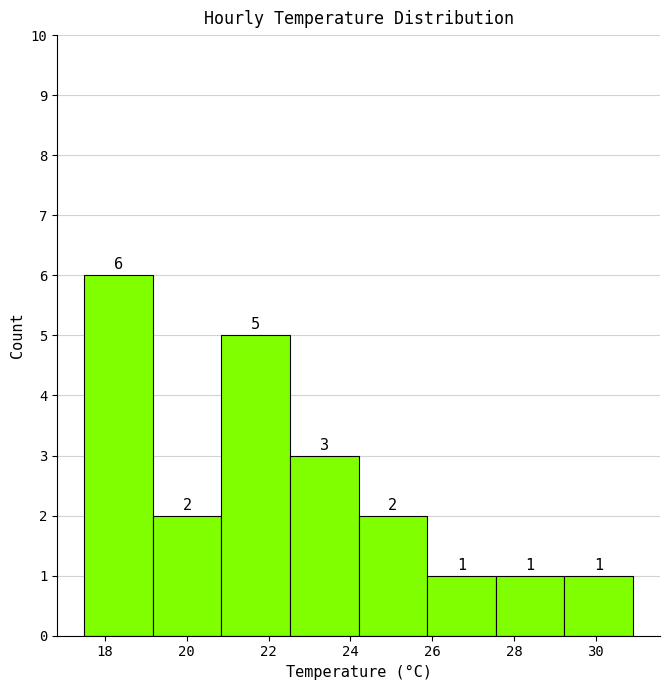

Which range on the x-axis has the tallest bar?

17.6 to 19.2